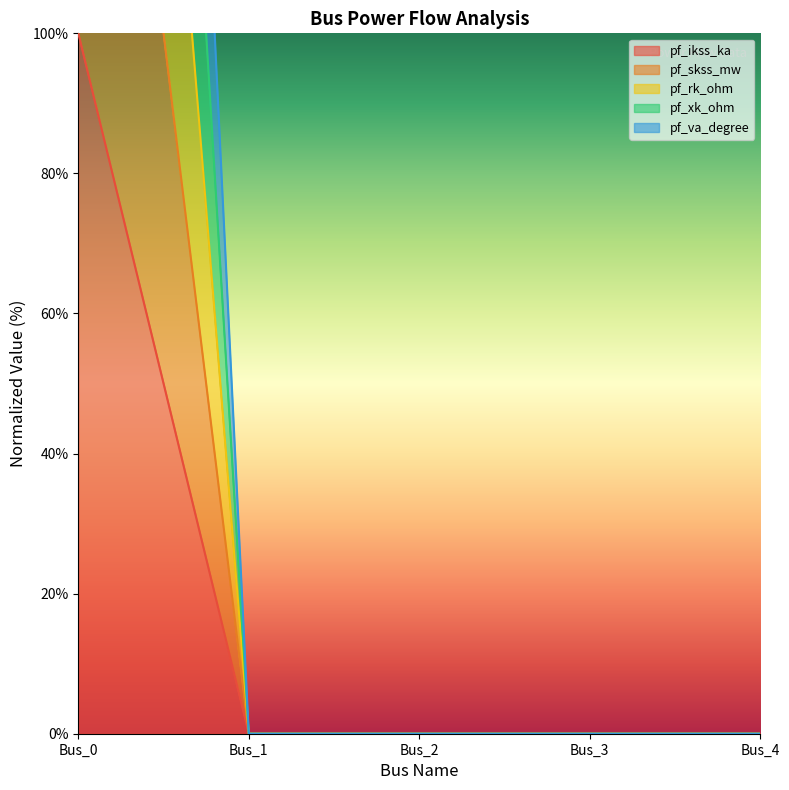

What is the sum of all pf_skss_mw values?

100